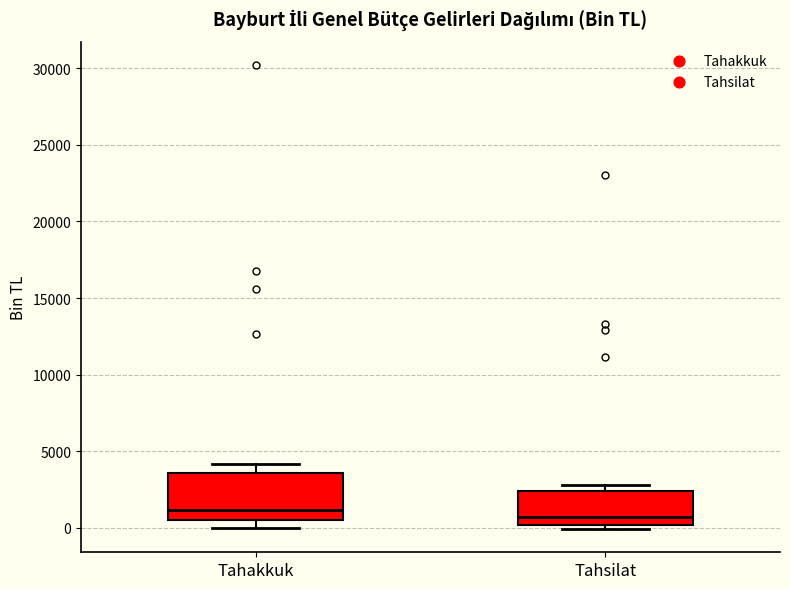

Reading left to right, transcribe this box plot: for each box, give where its median line is, the range the box spans, and where its two whiskers end, as read against the y-axis. The values are not printed on the chart, so give them approximately, as read against the axis.

Tahakkuk: median 1000, box 500 to 3500, whiskers 0 to 4000
Tahsilat: median 500, box 0 to 2500, whiskers 0 (just below the box's lower edge) to 3000